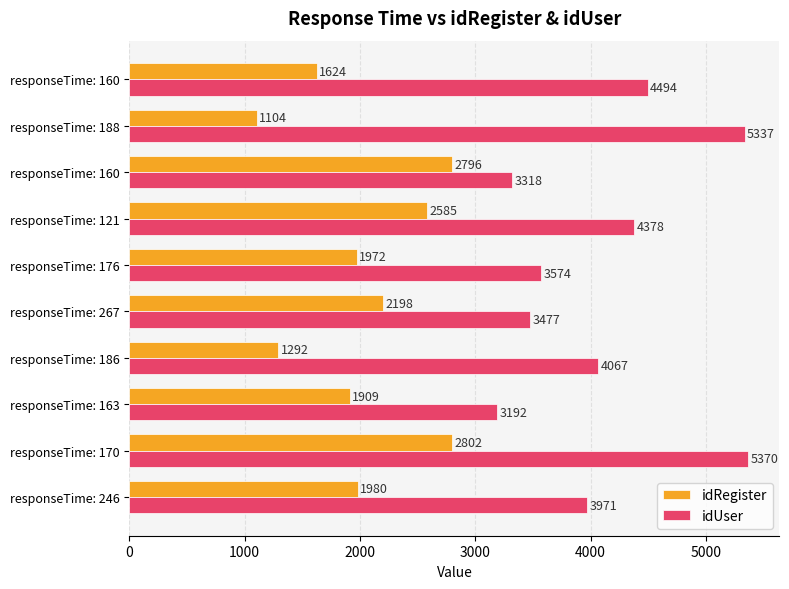

What are all the series names shown in the legend?

idRegister, idUser